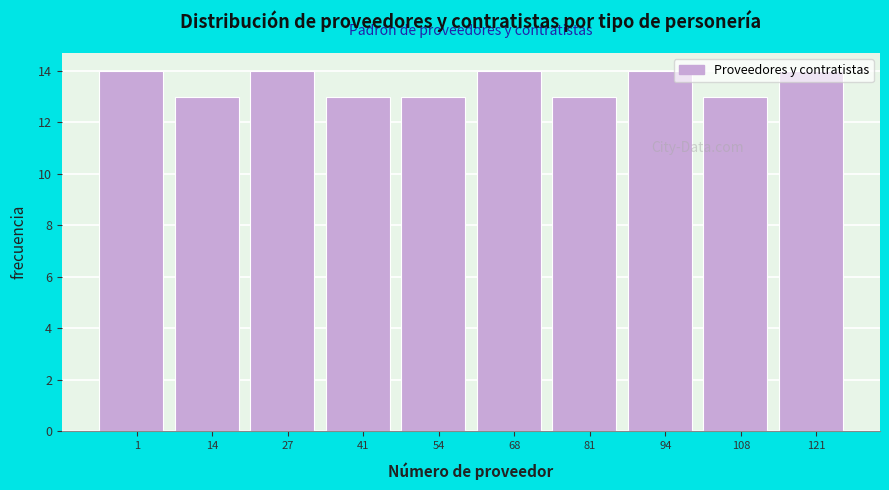

What value does the data have at 1?

14